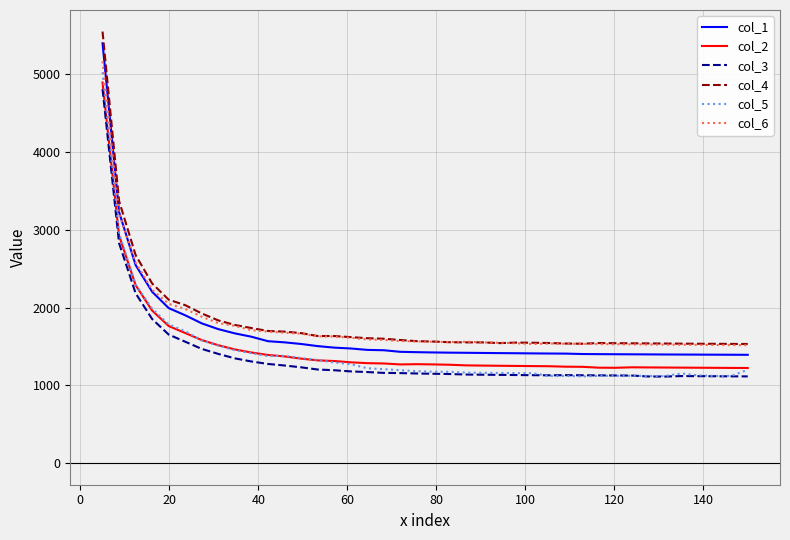

What is the highest value of the col_2 series?

4894.7